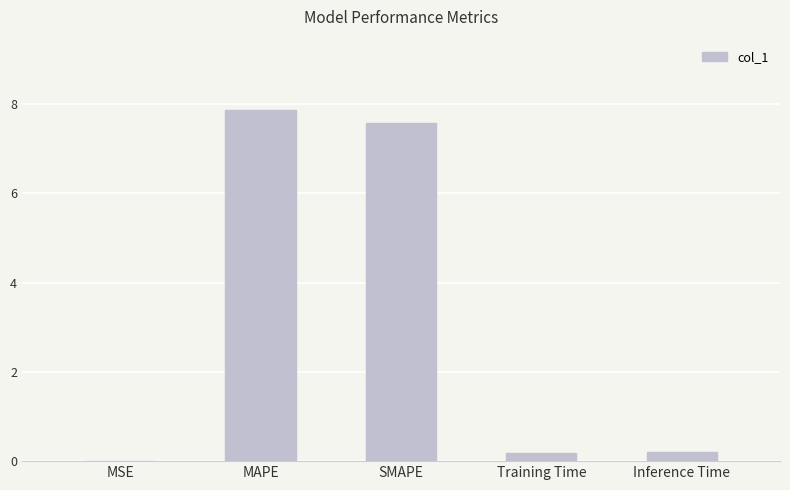

What is the approximate value at SMAPE?

7.6